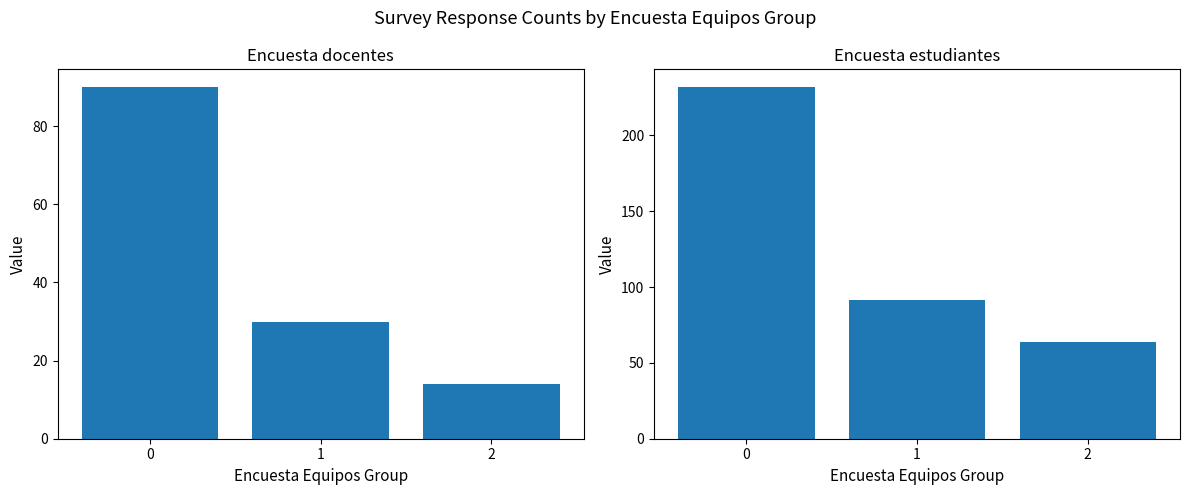

Is the value of Encuesta docentes at 1 greater than the value of Encuesta estudiantes at 2?

No